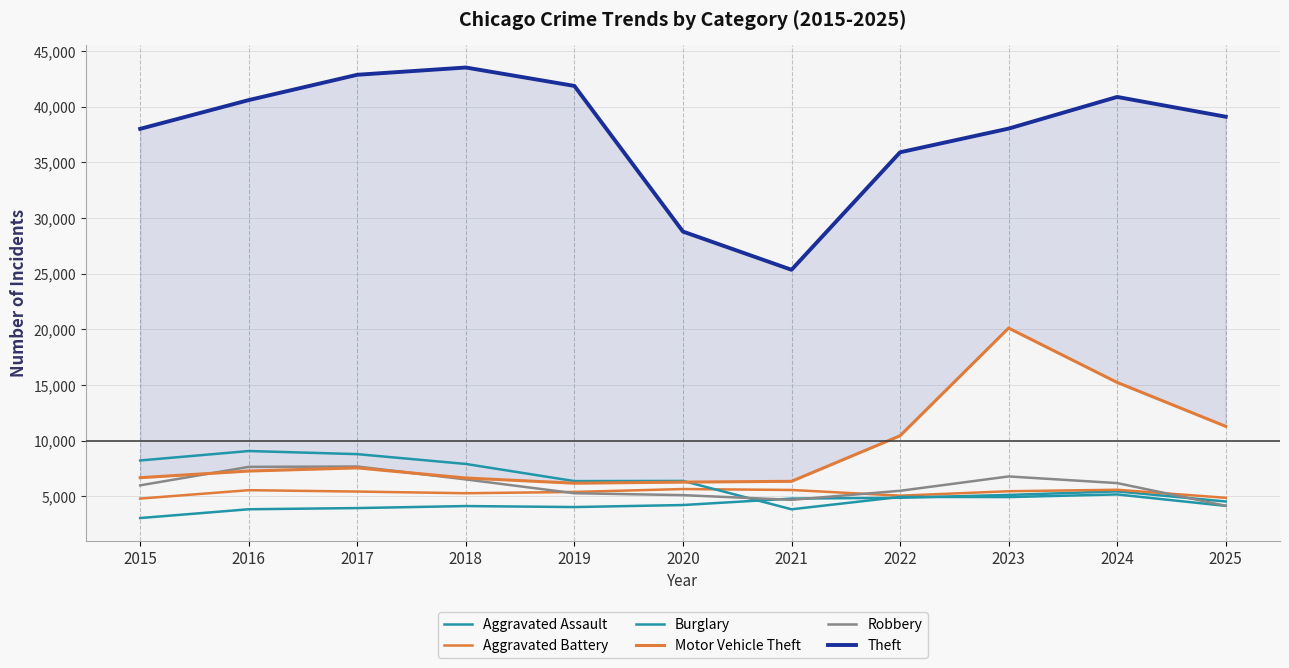

The Burglary series shows 8230 at 2015. True or false?

True